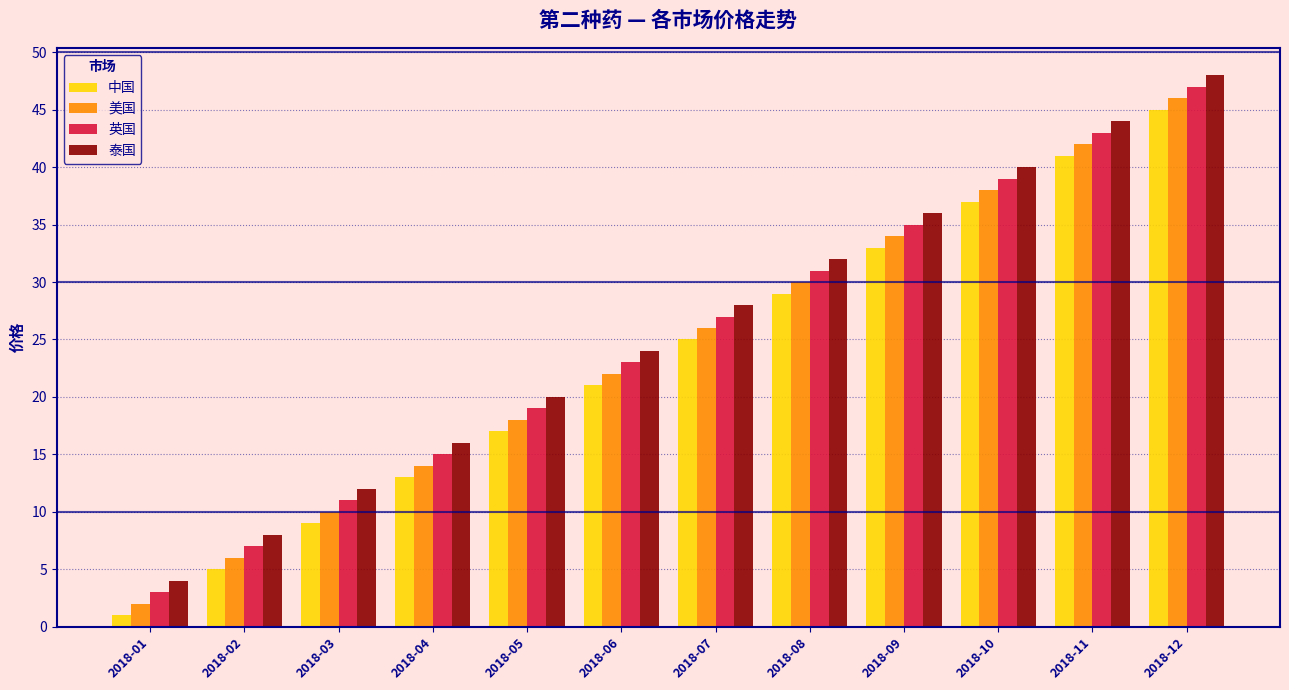

Which category has the lowest value in the 美国 series?

2018-01